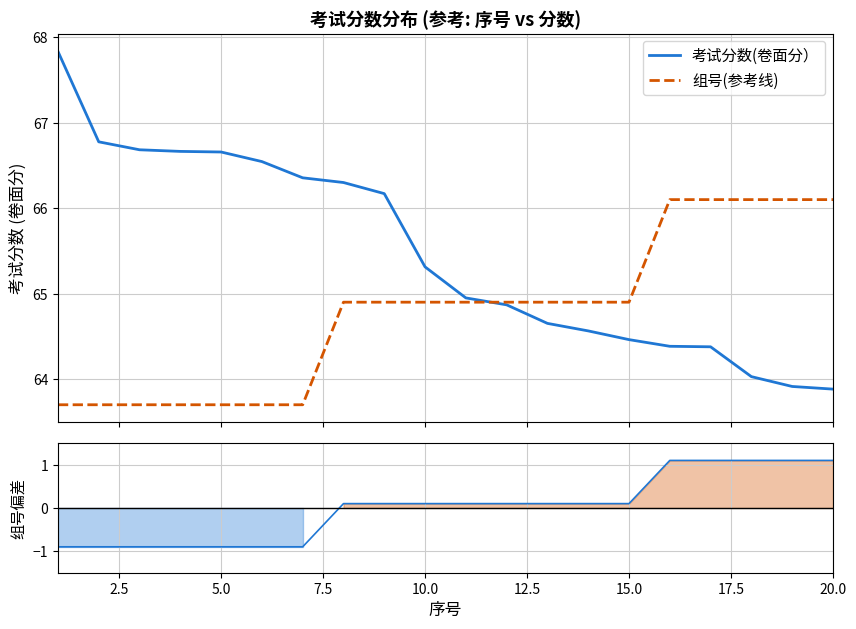

What is the average value of the 考试分数(卷面分） series?

65.5